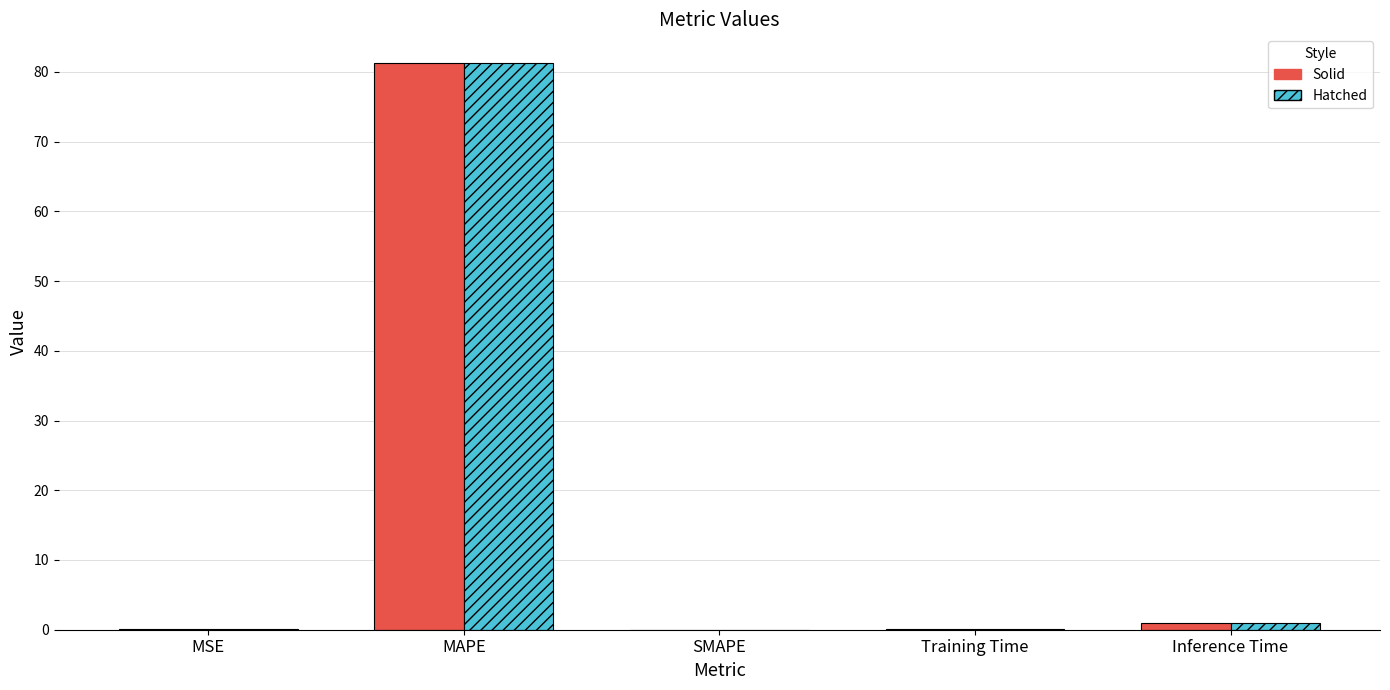

At which category does the chart reach its peak across all series?

MAPE